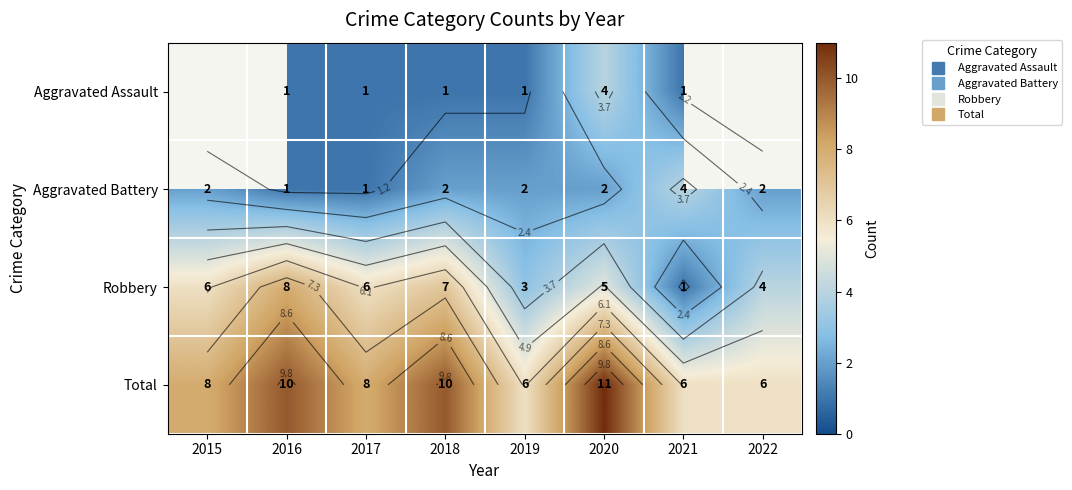

How many Total values are between 6 and 10?

7